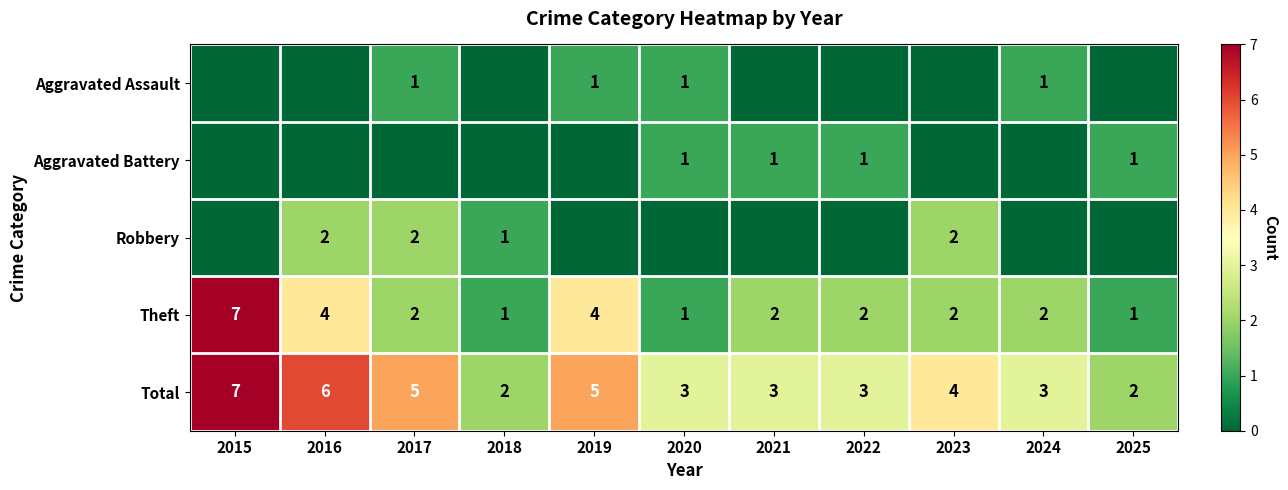

How many Theft values are between 1 and 4?

10